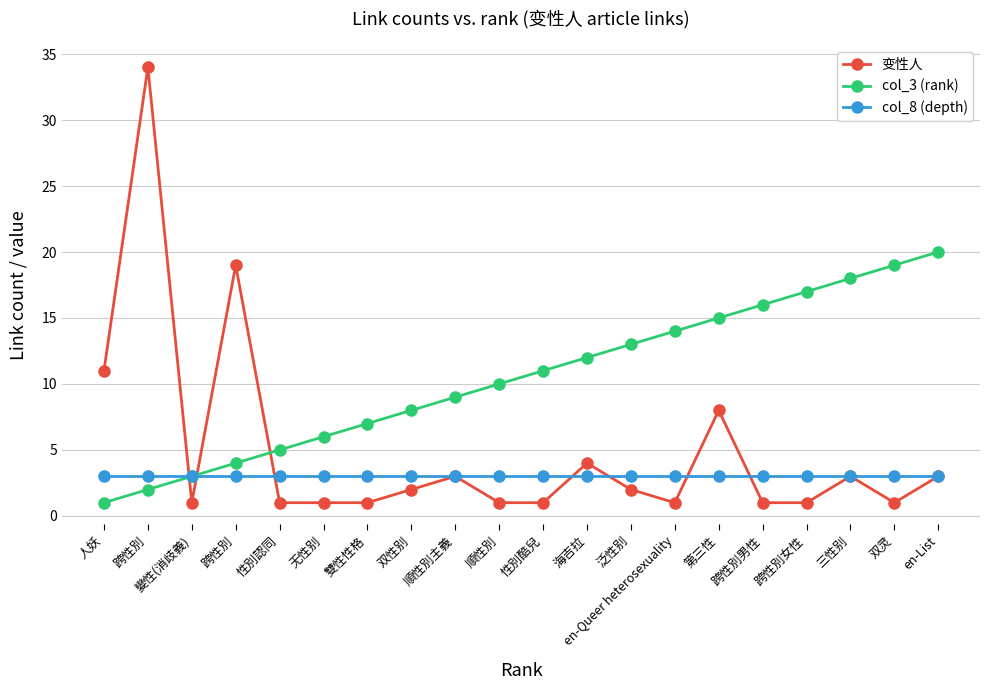

Is this an area chart (filled region under the line)?

No